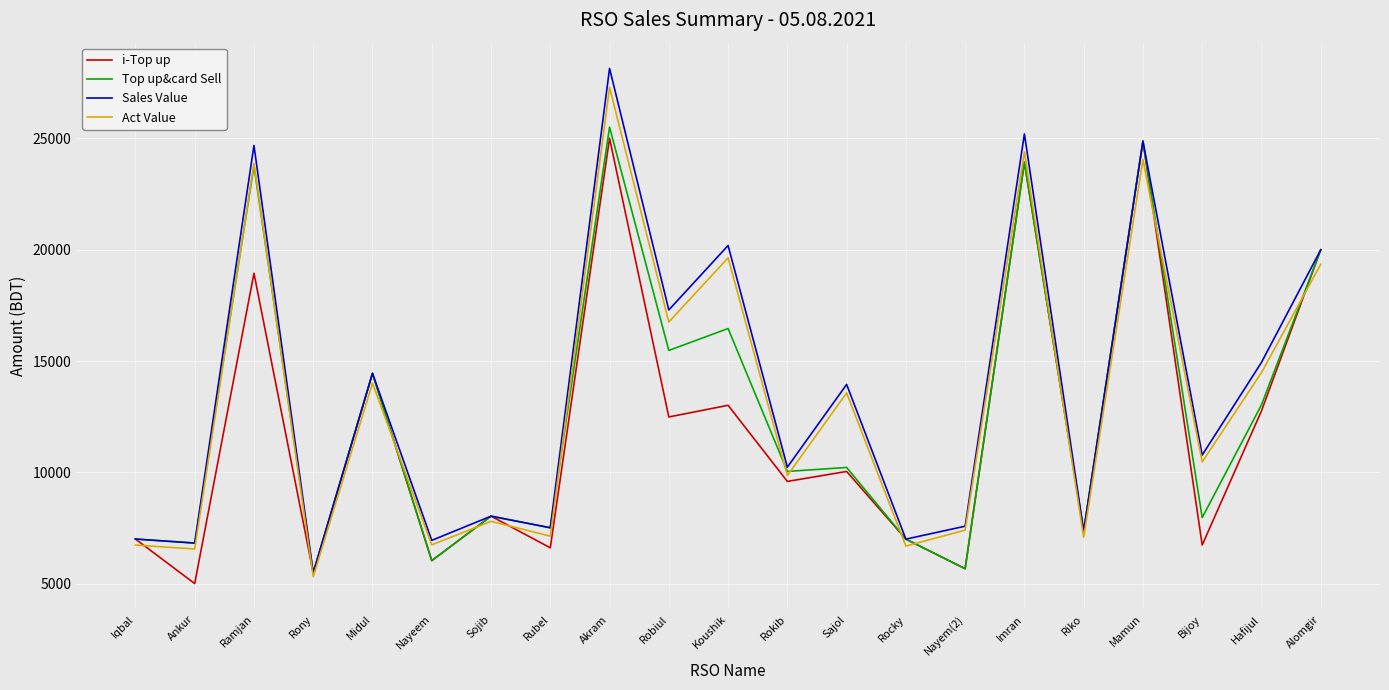

At which category does Sales Value reach its first local peak?

Ramjan